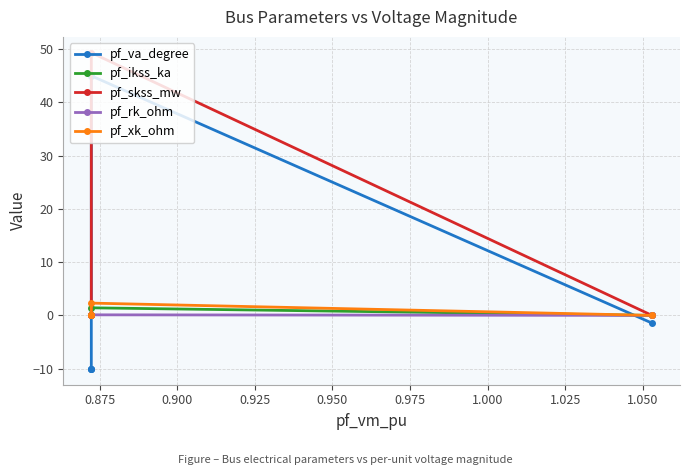

How many values in the pf_skss_mw series exceed 0?

1